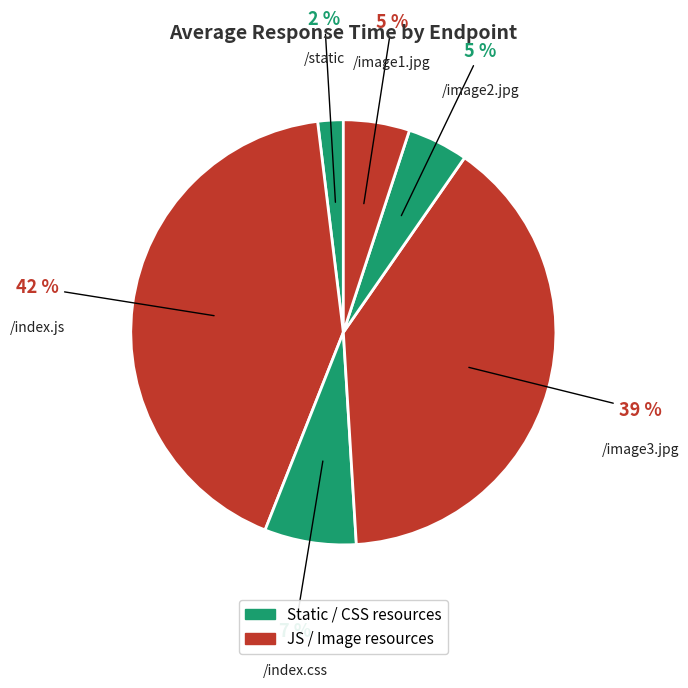

Which slice is the largest?

/index.js